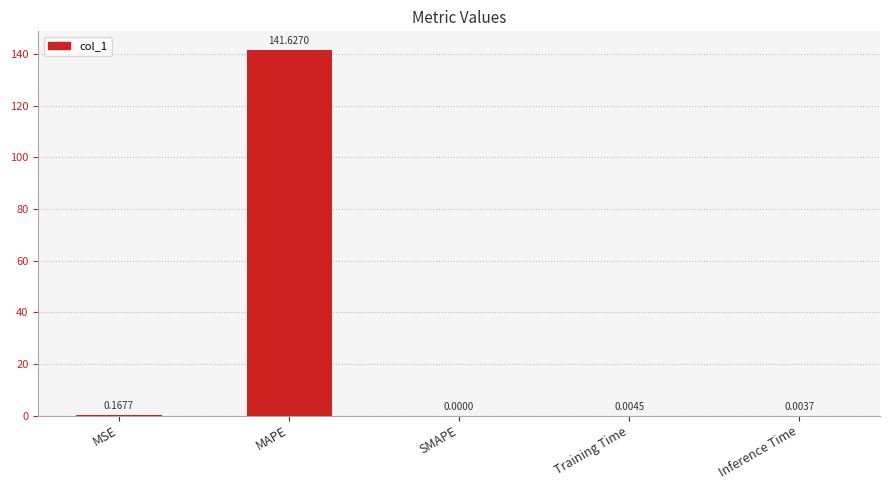

Which has a higher value, Training Time or MSE?

MSE